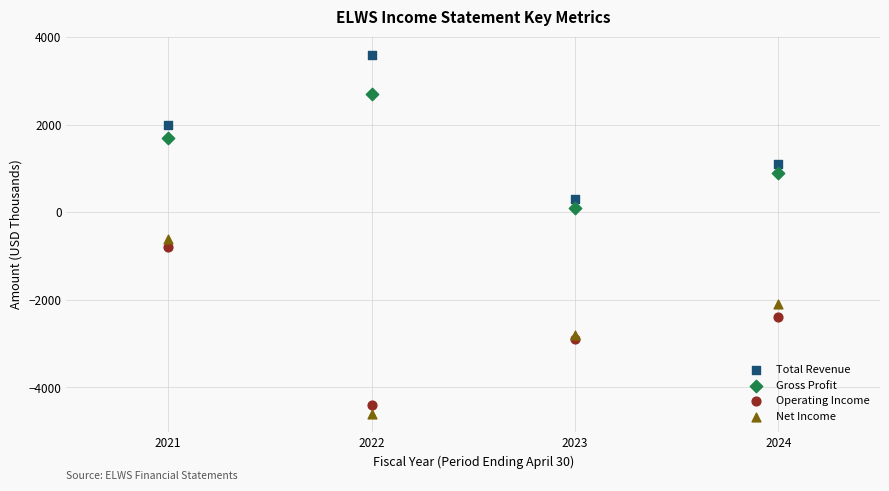

Which series contains the highest Y value?

Total Revenue